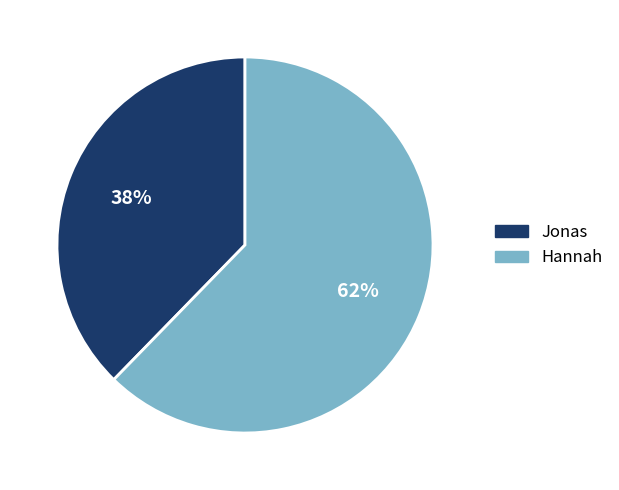

Which category has the smallest portion of the pie?

Jonas